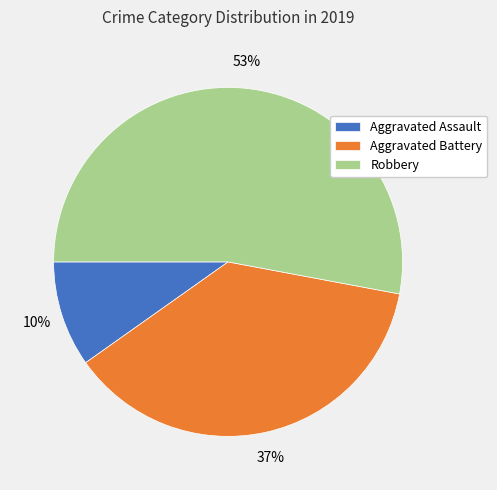

Is Aggravated Battery the majority of the pie?

No